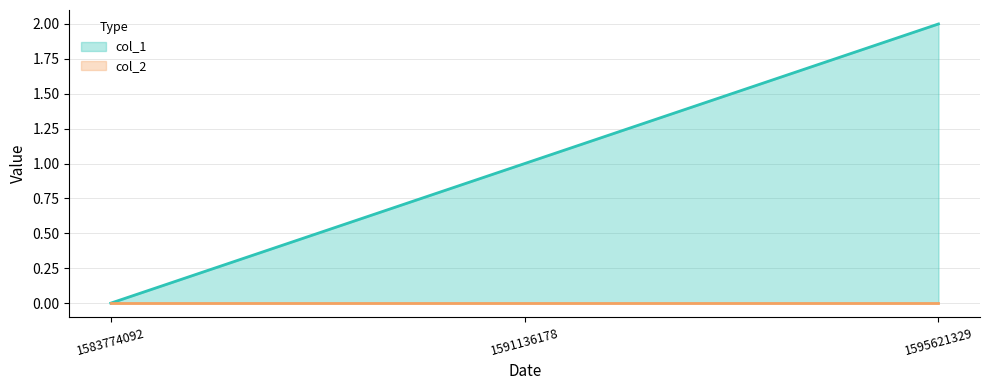

How many values are below 1?

1